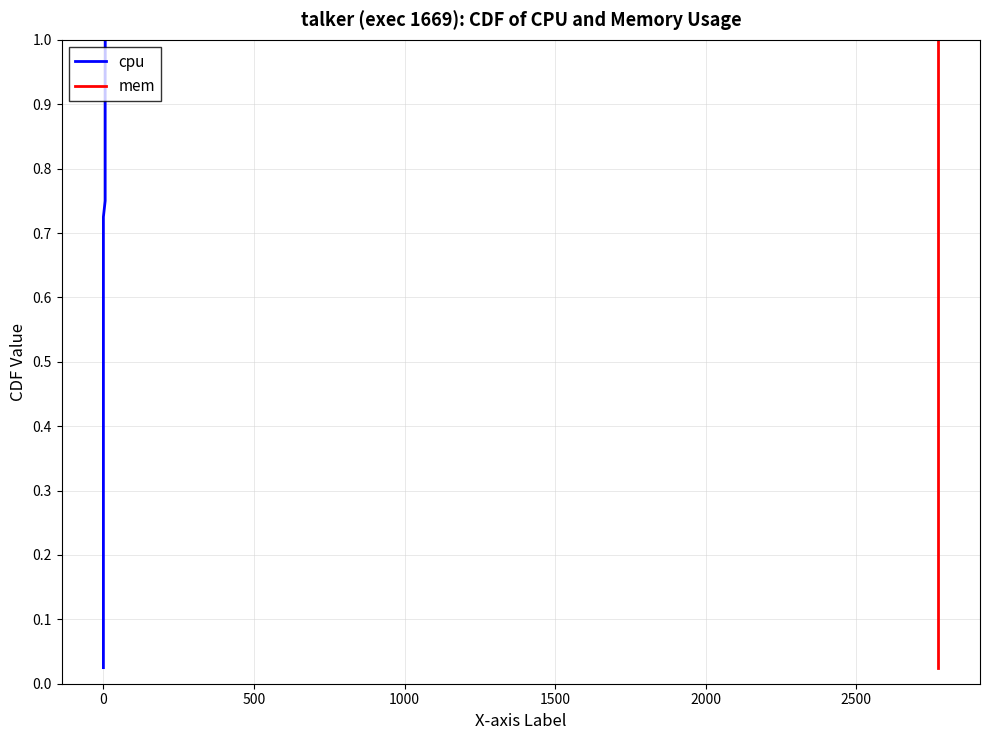

What is the maximum value shown in the chart?

1.0